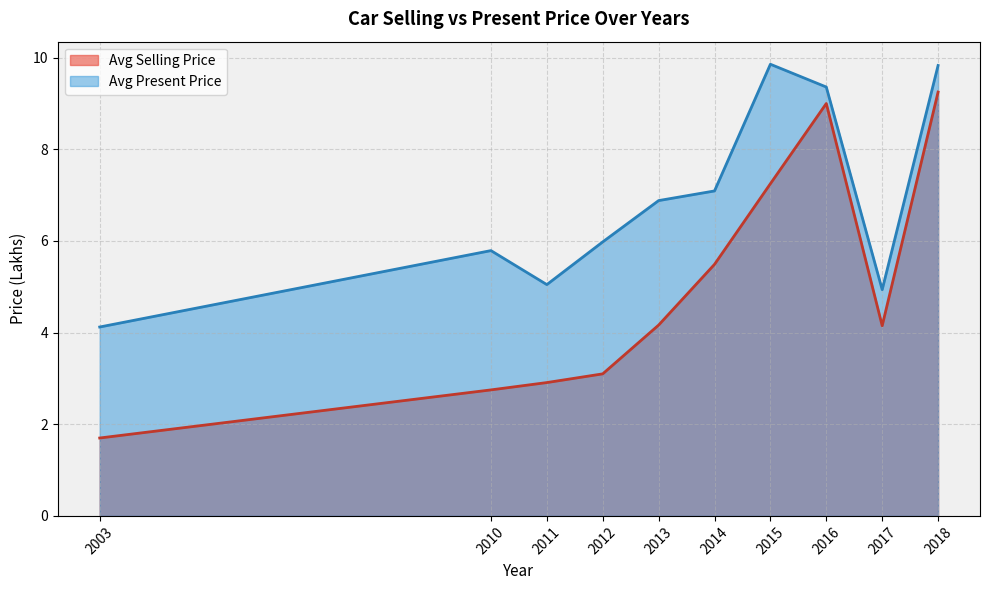

What is the sum of all Avg Selling Price values?

49.8